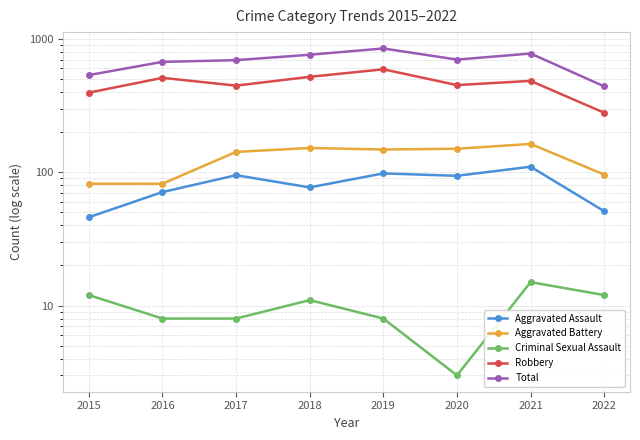

What is the total value across all series at 2022?

878